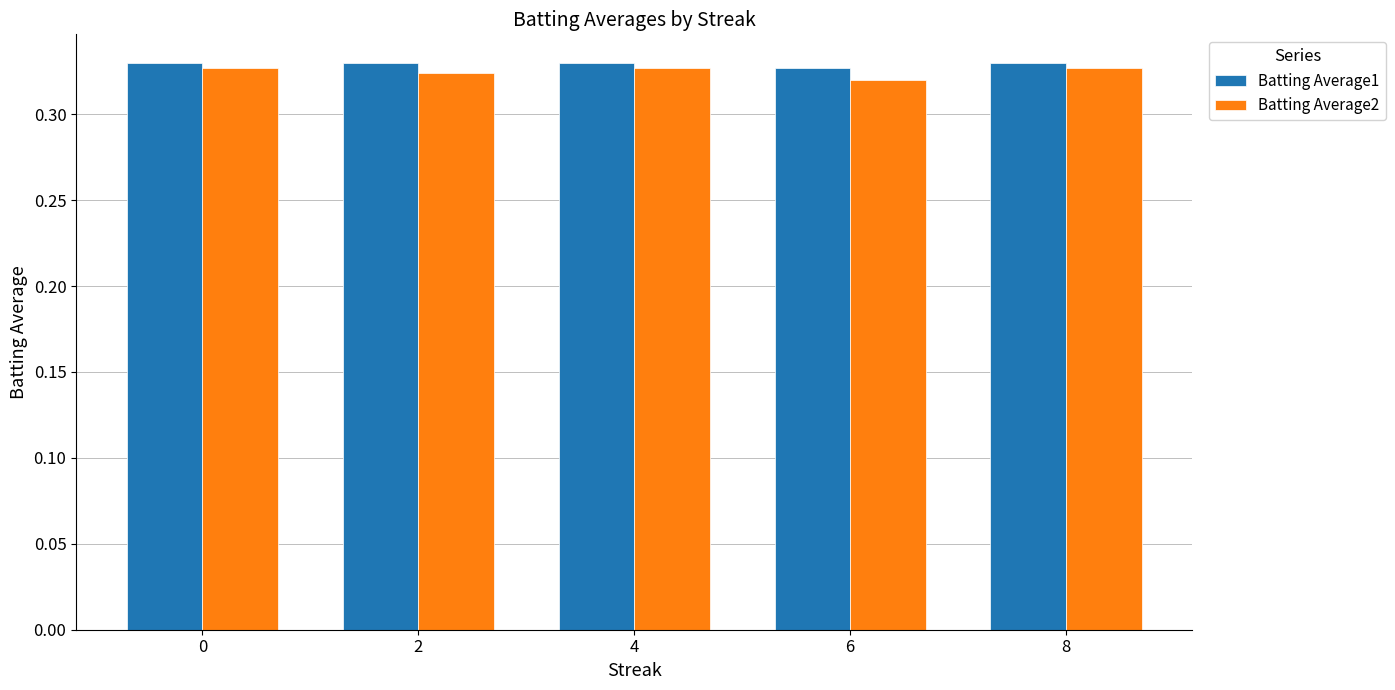

Count the number of categories in the chart.

5